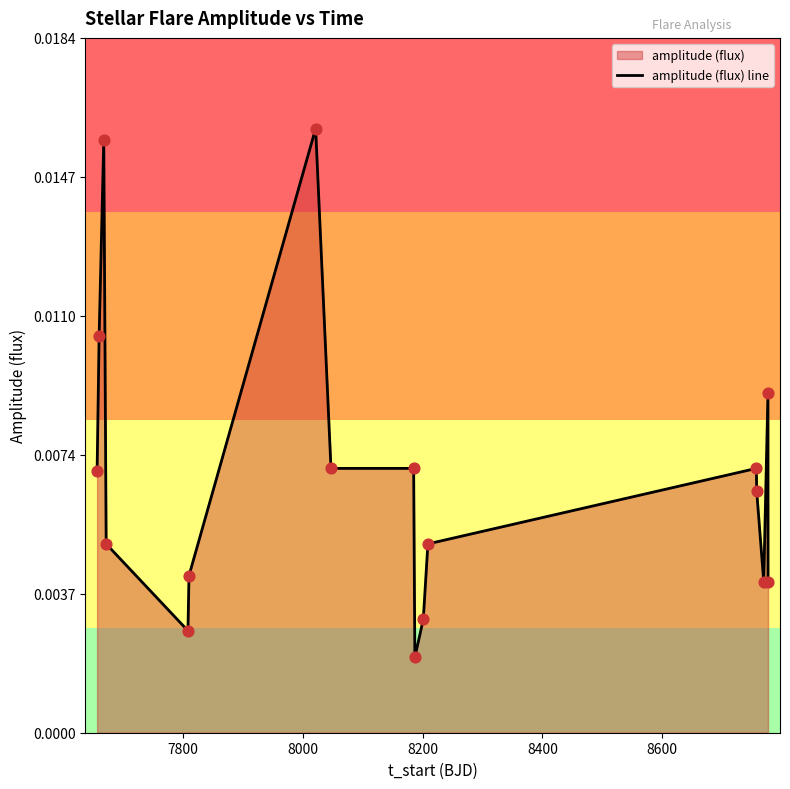

Does the chart have visible grid lines?

No